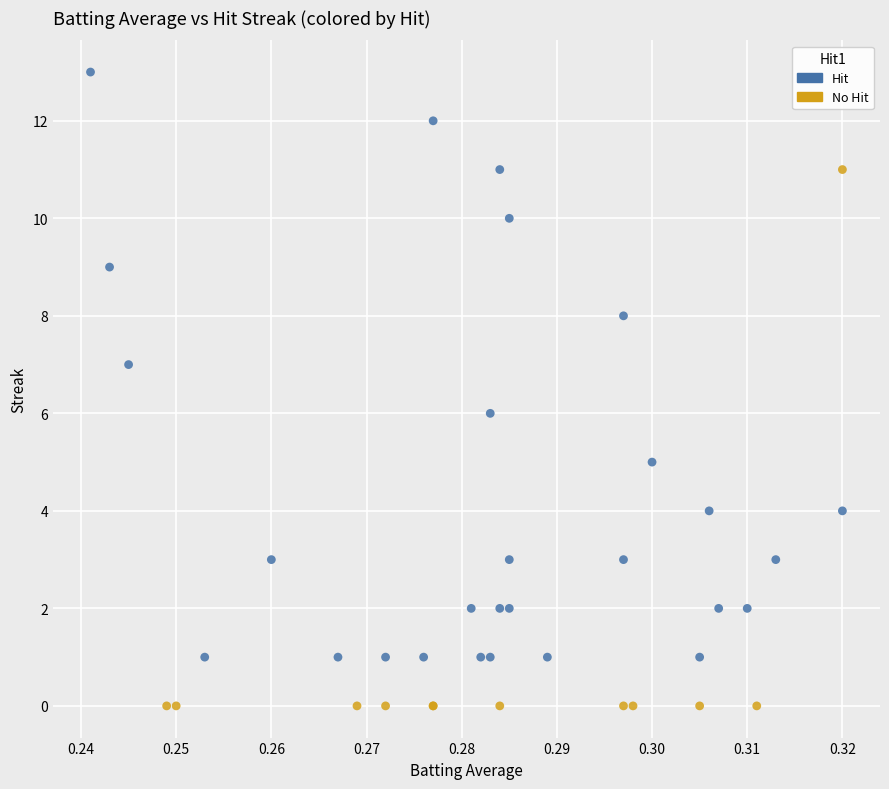

Which series contains the highest Y value?

Hit